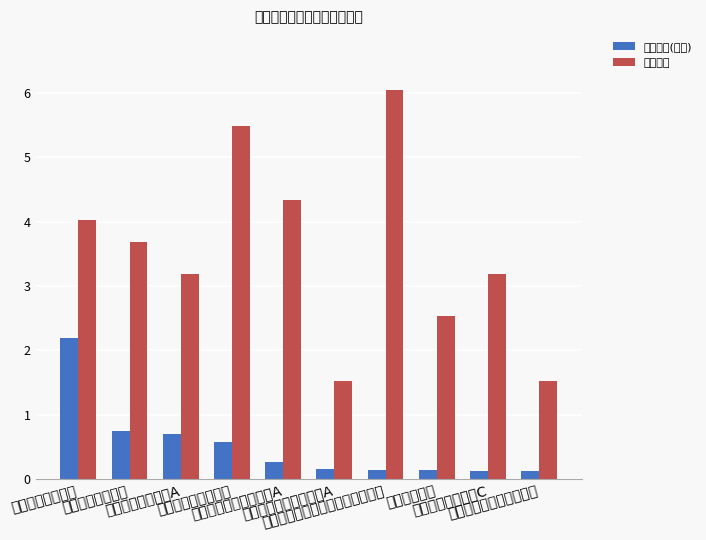

At 博时军工主题股票, list the series in order from largest to smallest.

仓位占比, 持有市值(亿元)